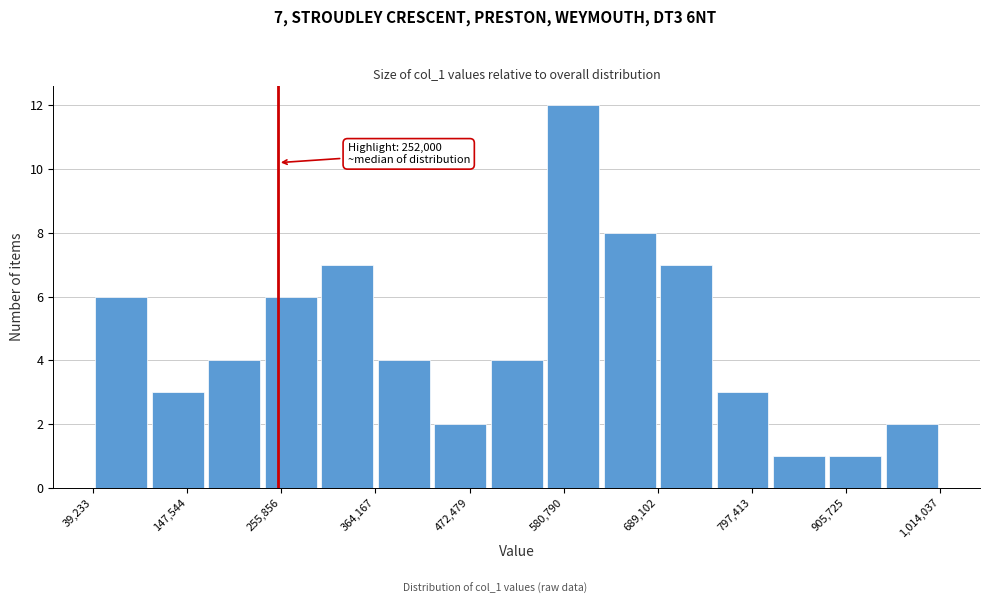

Around what value on the x-axis is the tallest bar? Give the approximate position of its centre, as read against the axis.

600000